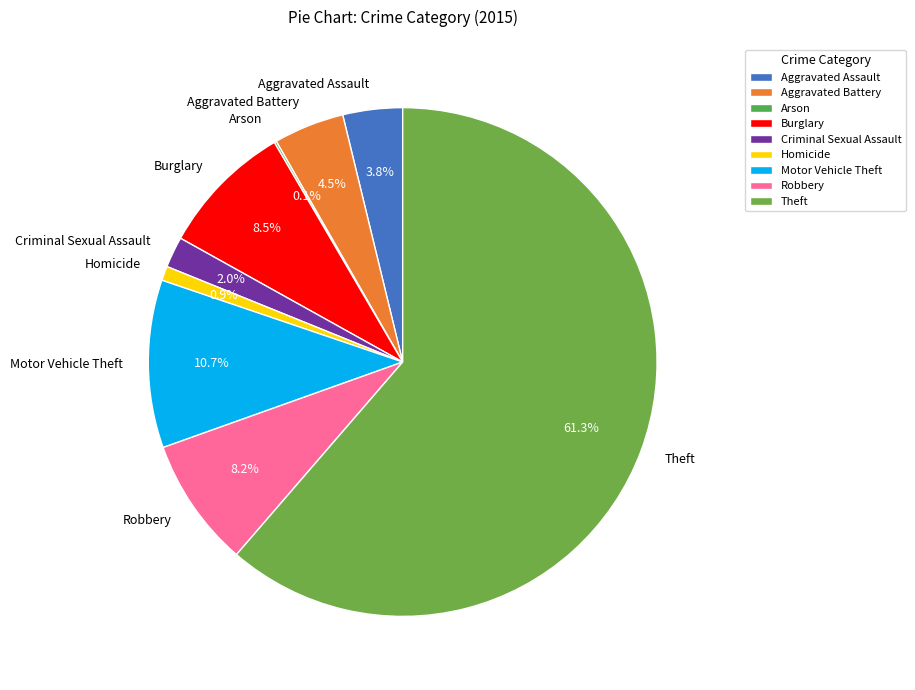

True or false: Aggravated Assault accounts for 10% of the total.

False